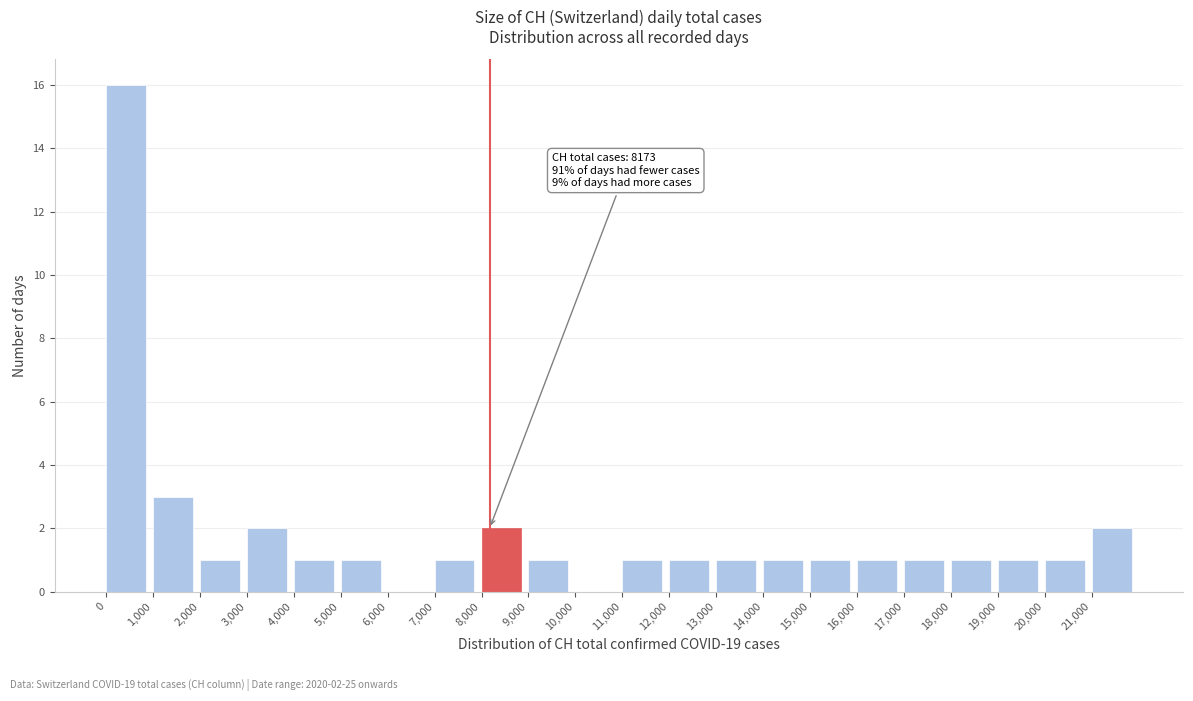

Over which range of the x-axis is the bar tallest?

0 to 1000